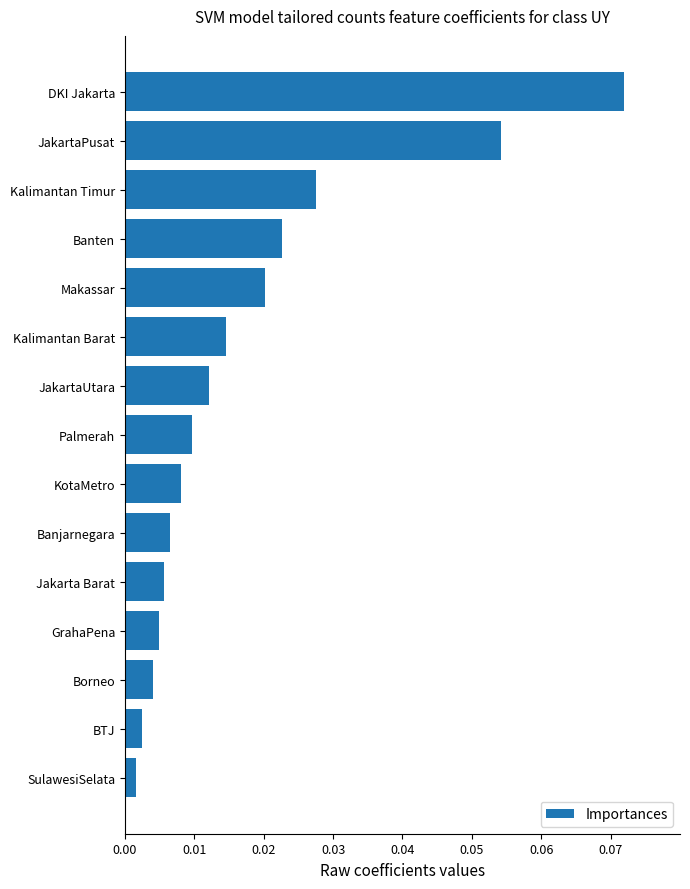

List the labels in order of value, smallest first.

SulawesiSelata, BTJ, Borneo, GrahaPena, Jakarta Barat, Banjarnegara, KotaMetro, Palmerah, JakartaUtara, Kalimantan Barat, Makassar, Banten, Kalimantan Timur, JakartaPusat, DKI Jakarta